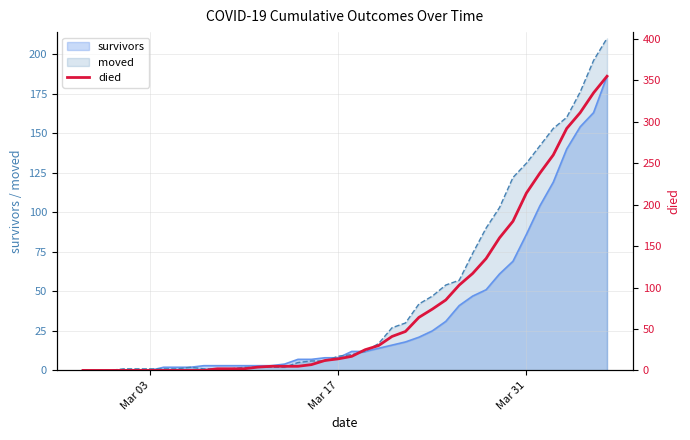

What is the maximum value for survivors?

186